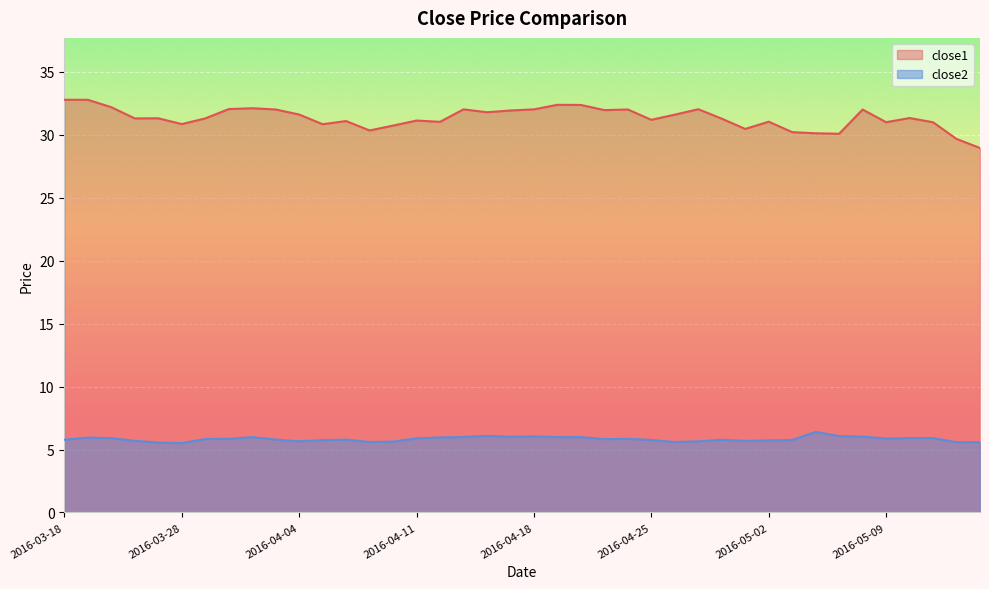

How many distinct data groups are displayed?

2